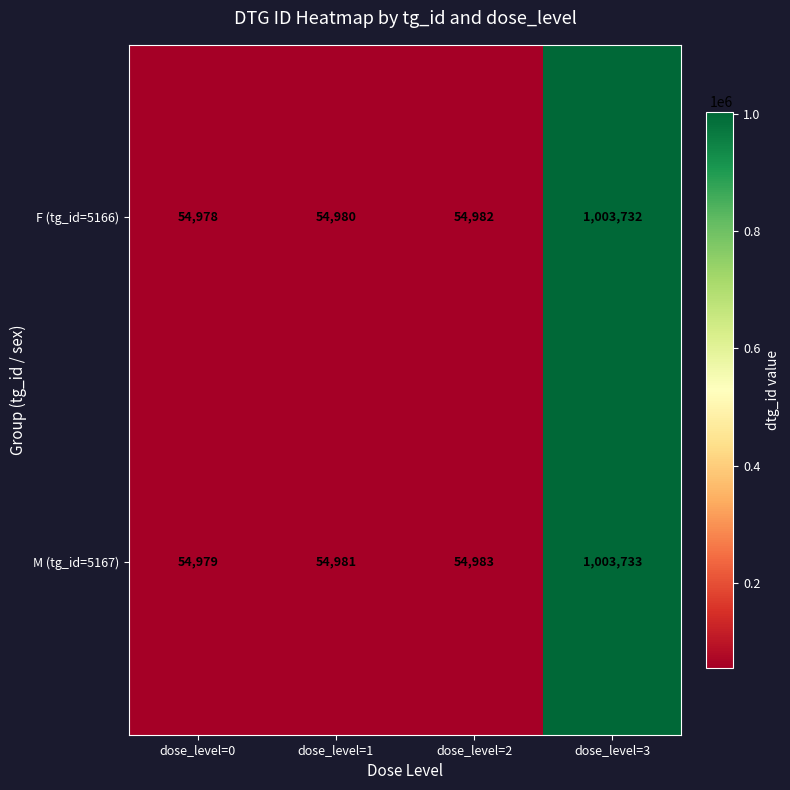

What is the spread (max minus min) of values at dose_level=3?

1